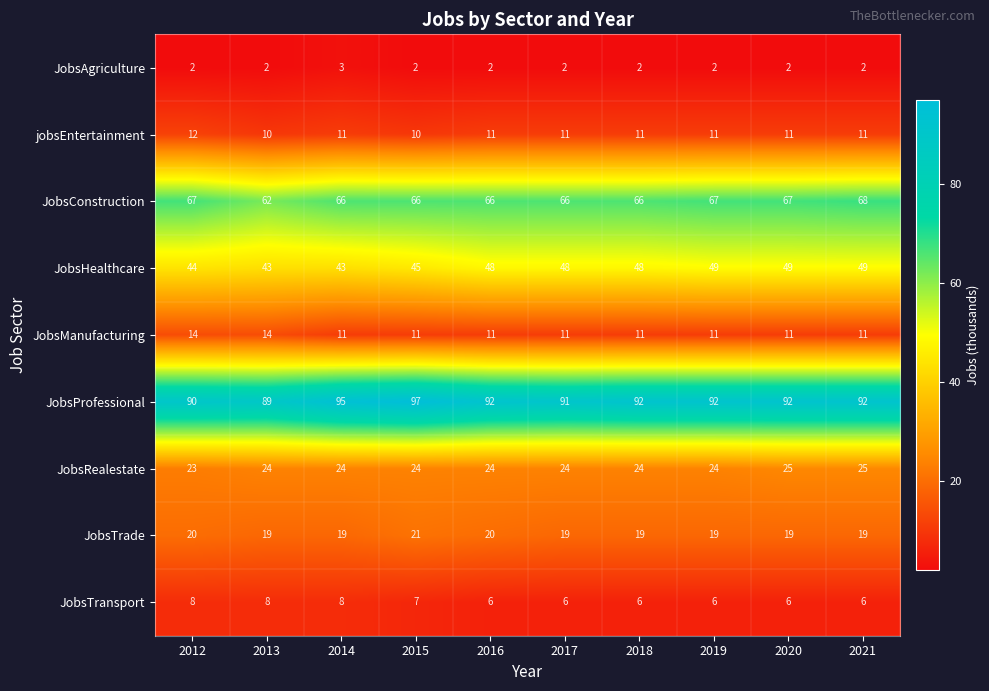

What is the highest value of the JobsProfessional series?

97